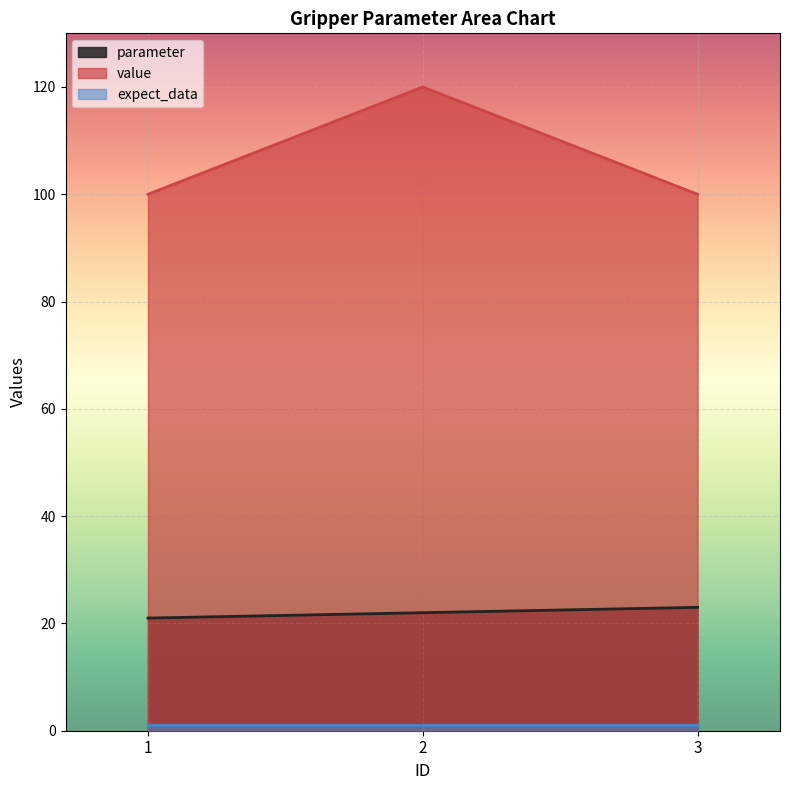

What is the difference between the parameter values at 1 and 2?

1